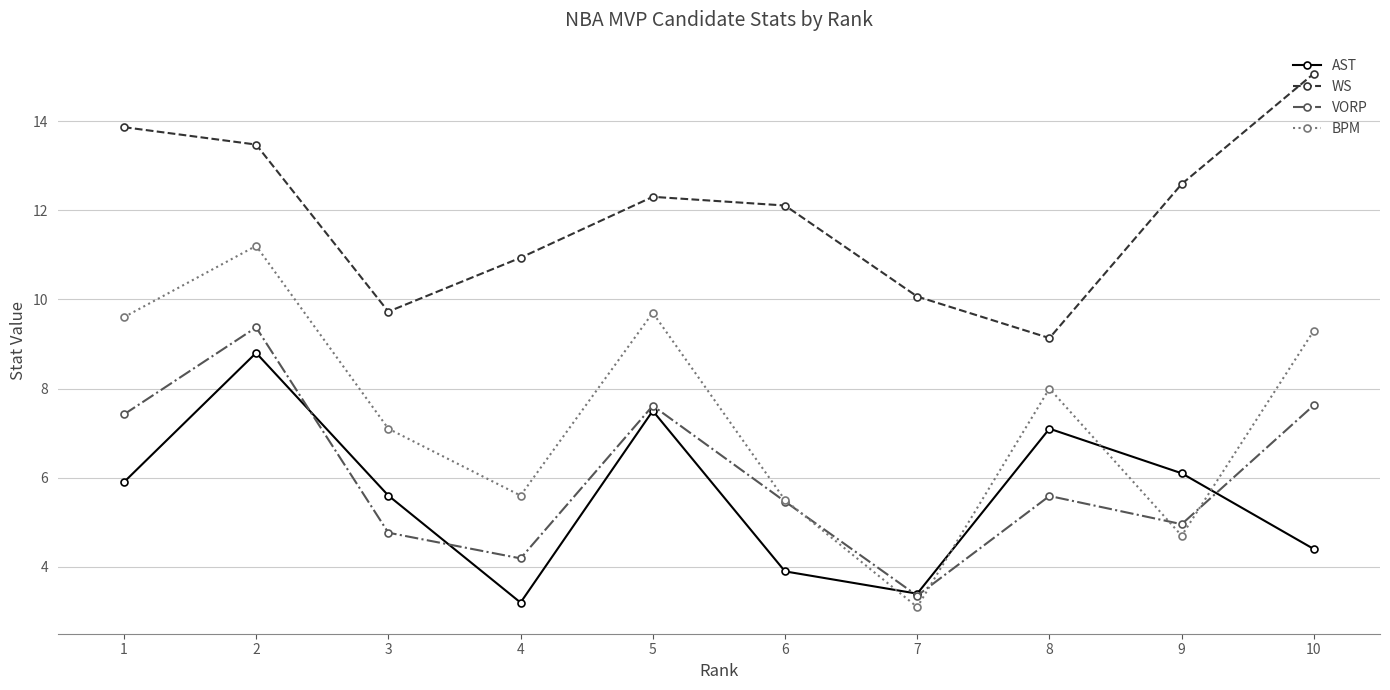

How many data points does each series have?

10